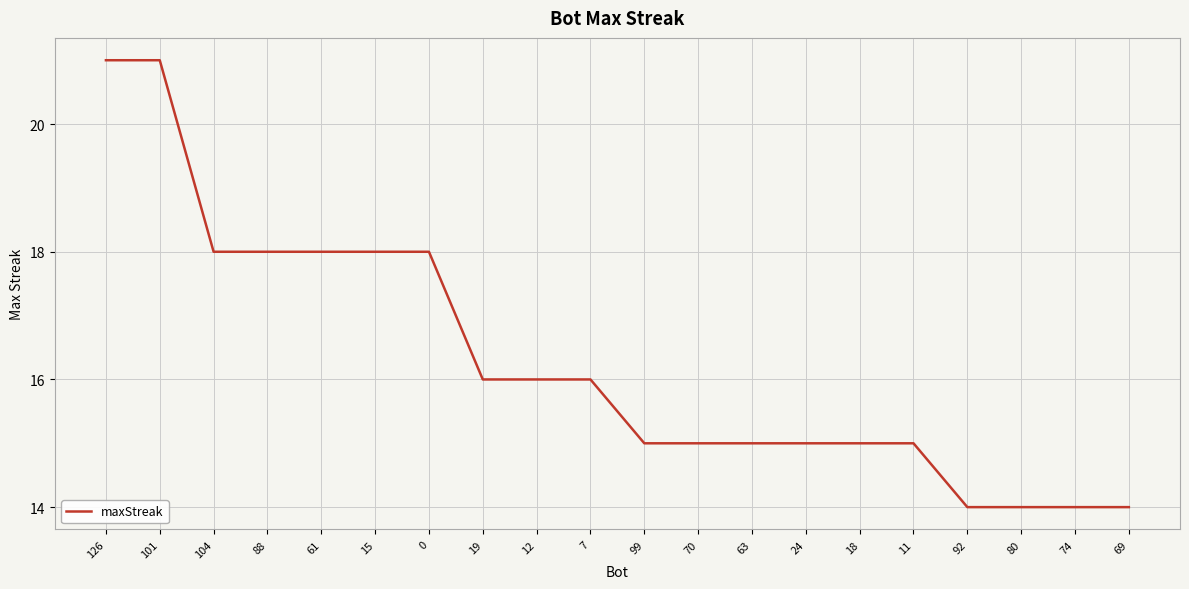

Approximately how many times larger is the value at 101 compared to 69?

1.5